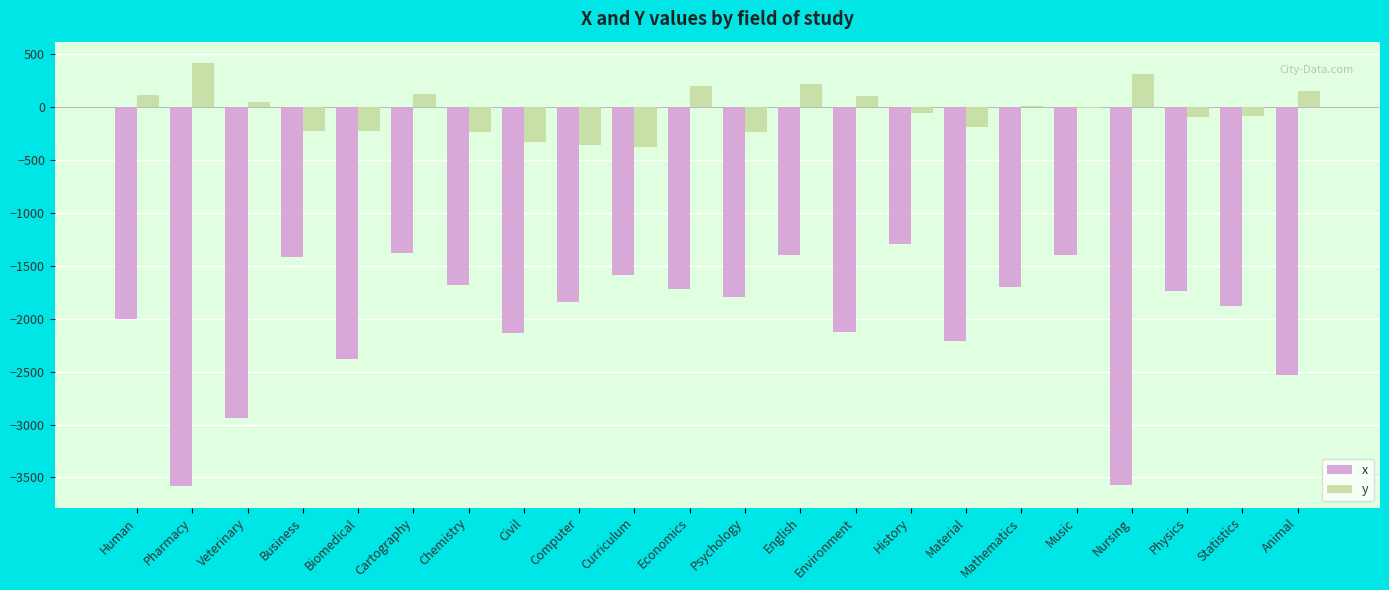

How many groups of bars are there?

22